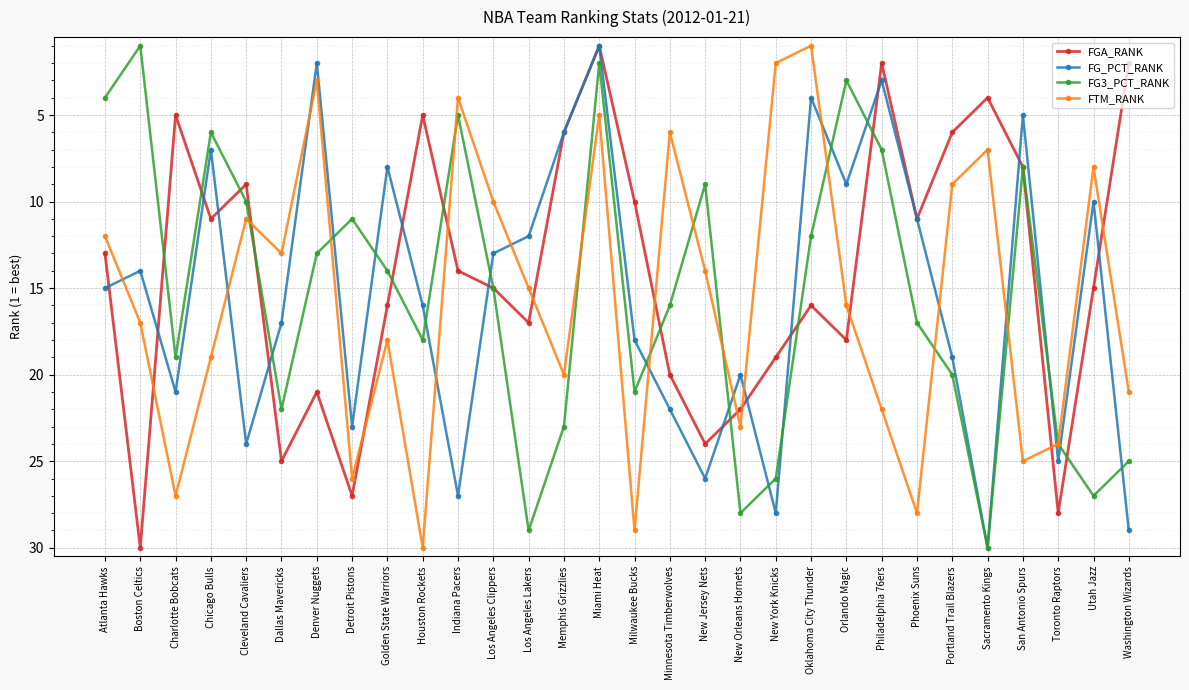

True or false: FG3_PCT_RANK has more than 1 points higher than both neighbors.

True